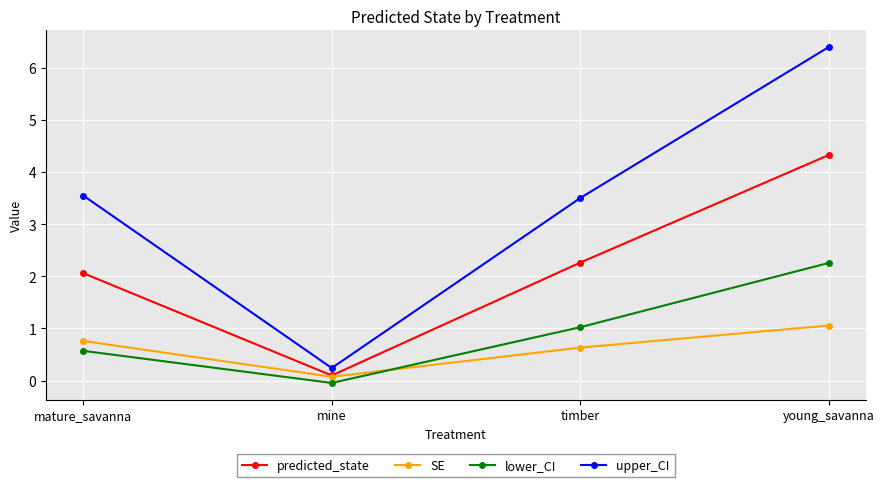

What is the label of the 2nd point from the left?

mine